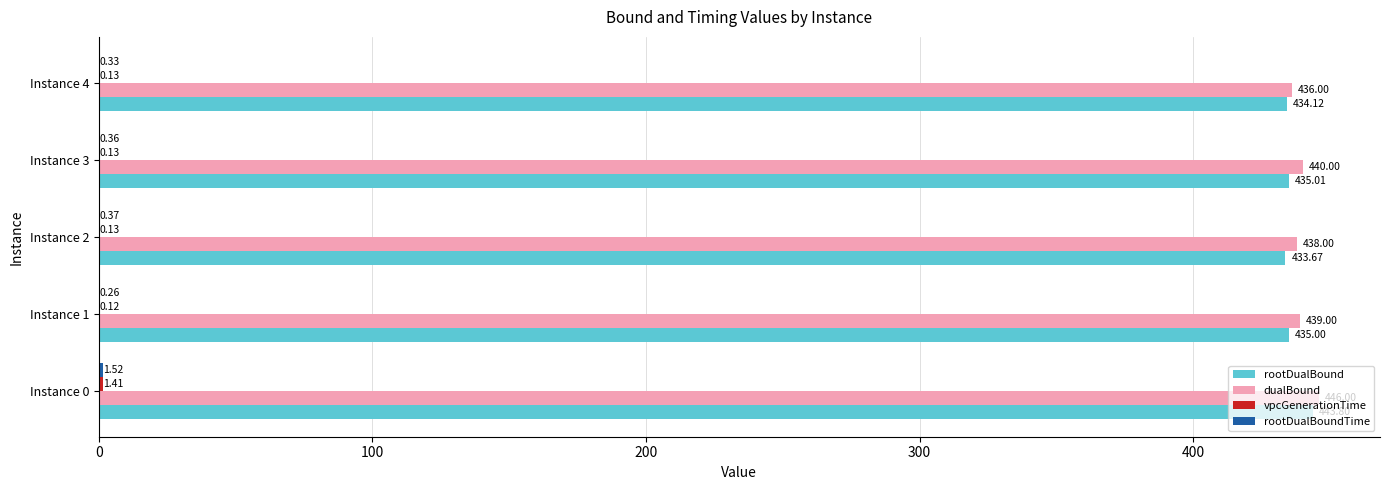

Count the number of data series in this chart.

4